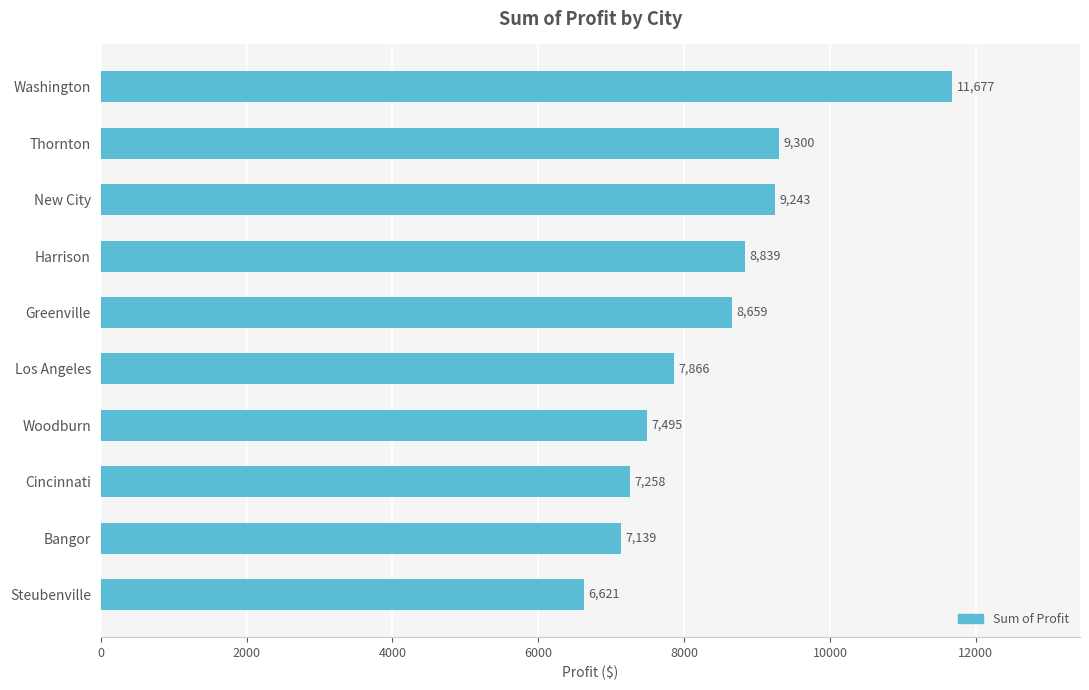

List the labels in order of value, smallest first.

Steubenville, Bangor, Cincinnati, Woodburn, Los Angeles, Greenville, Harrison, New City, Thornton, Washington